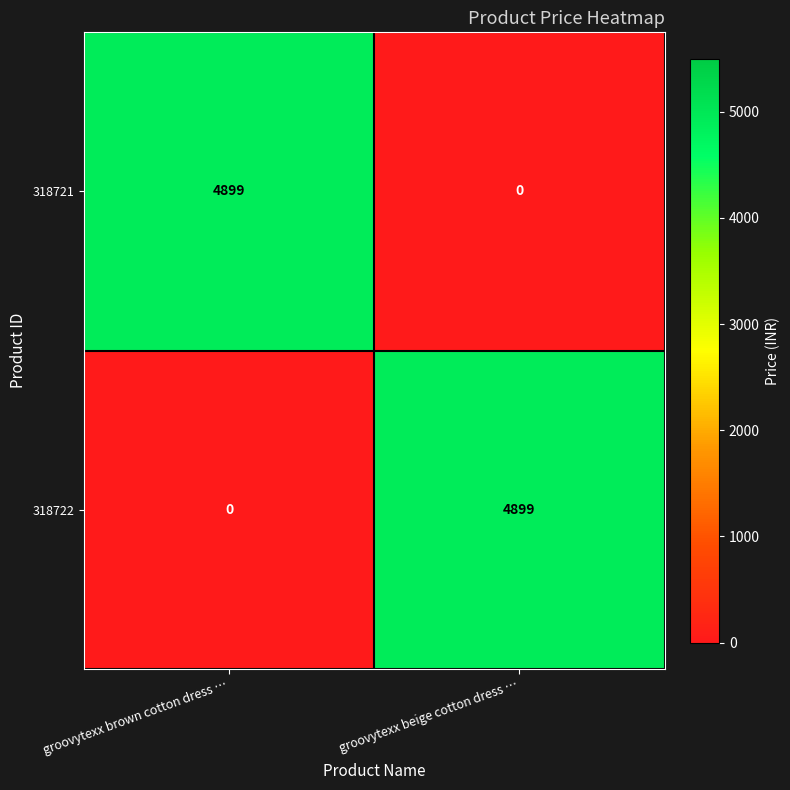

Reading left to right, list all the values displayed in this chart.

318721: 4899	0
318722: 0	4899